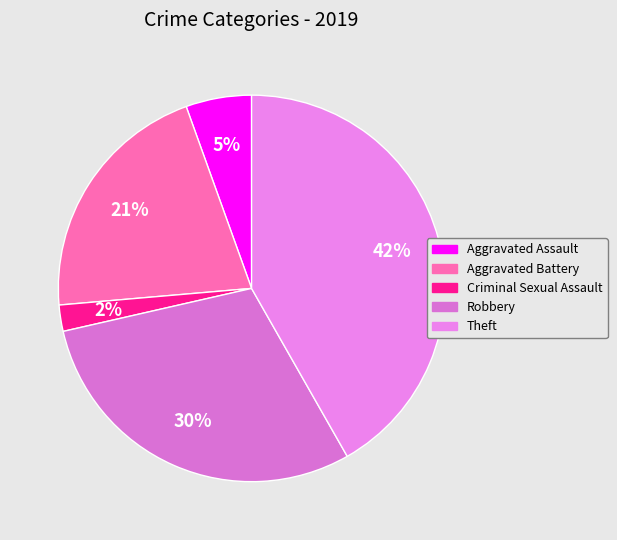

How many slices are in this pie chart?

5